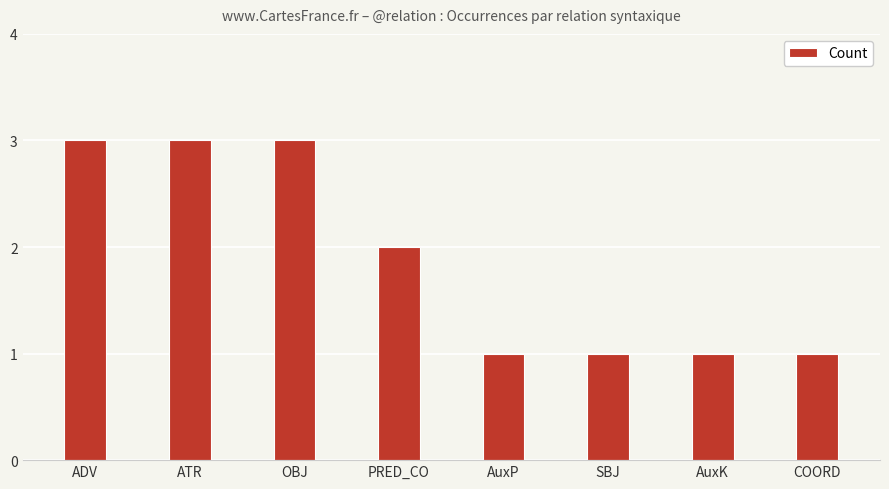

Is it true that the value at PRED_CO is 3?

False